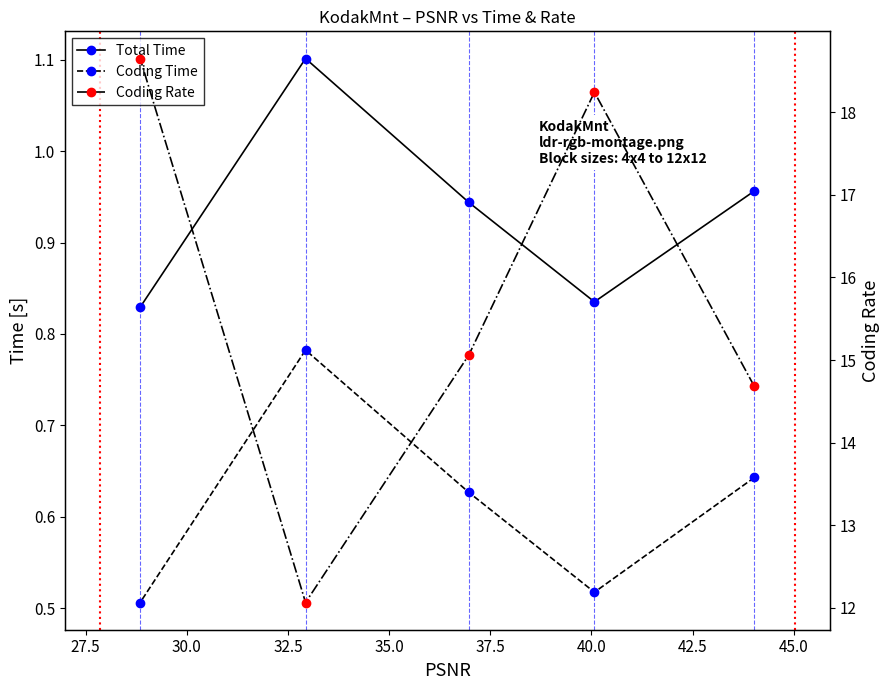

What is the sum of all Coding Rate values?

78.7